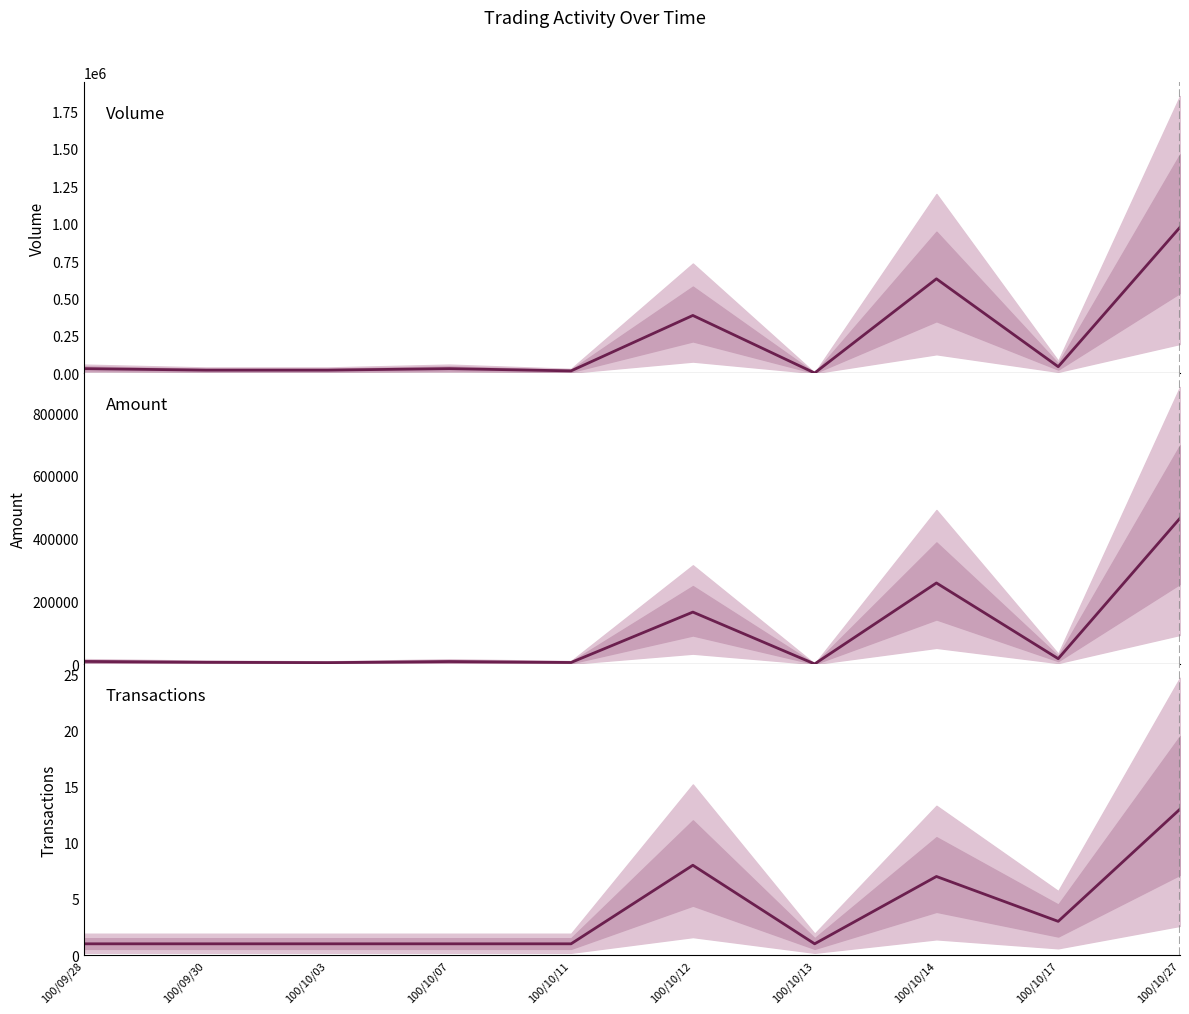

The Volume (col_1) series shows 957875 at 100/10/14. True or false?

False